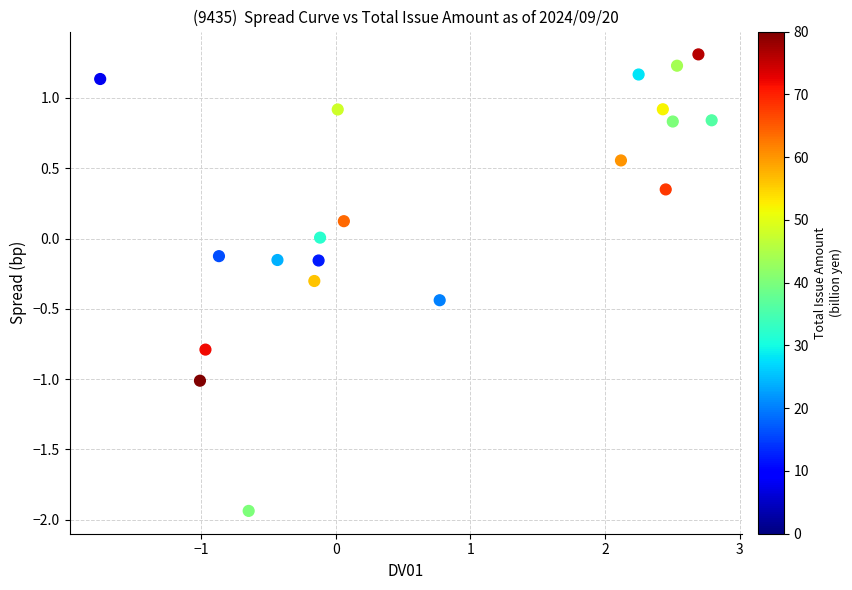

What is the range of X values (max minus min)?

4.5